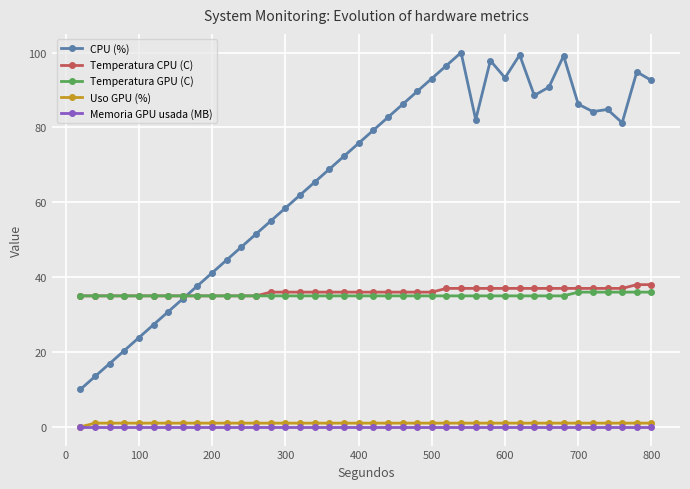

Which series has the widest spread of values?

CPU (%)